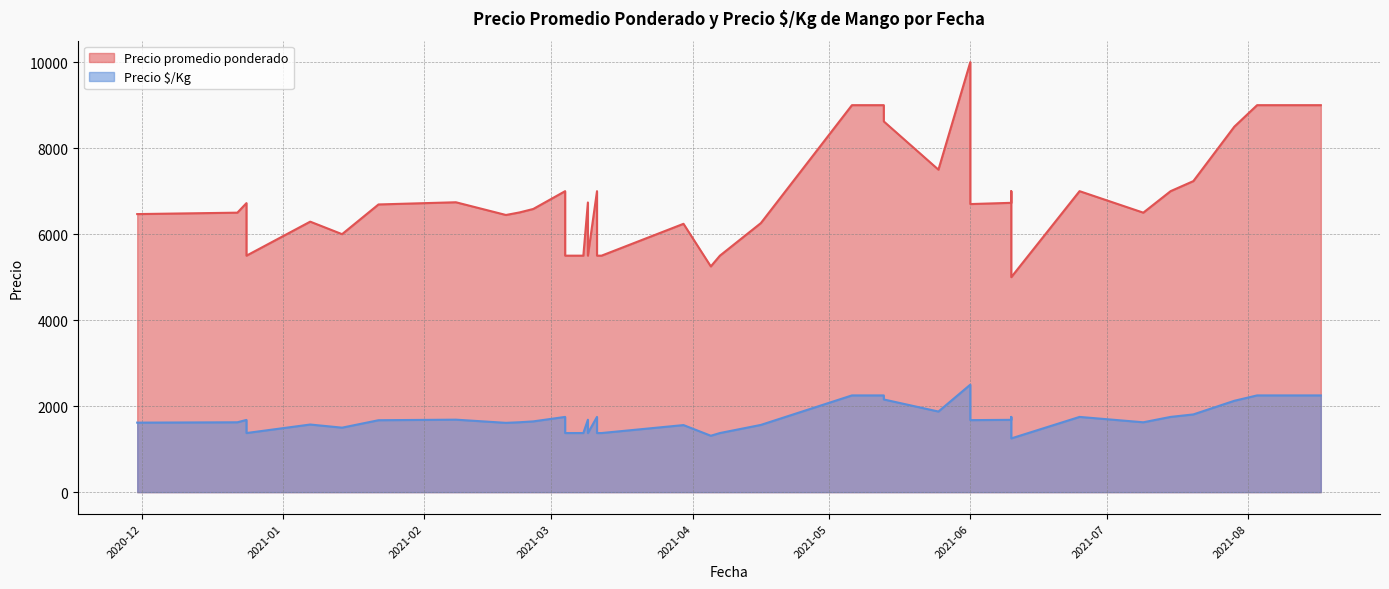

At how many categories does at least one series exceed 2997?

40